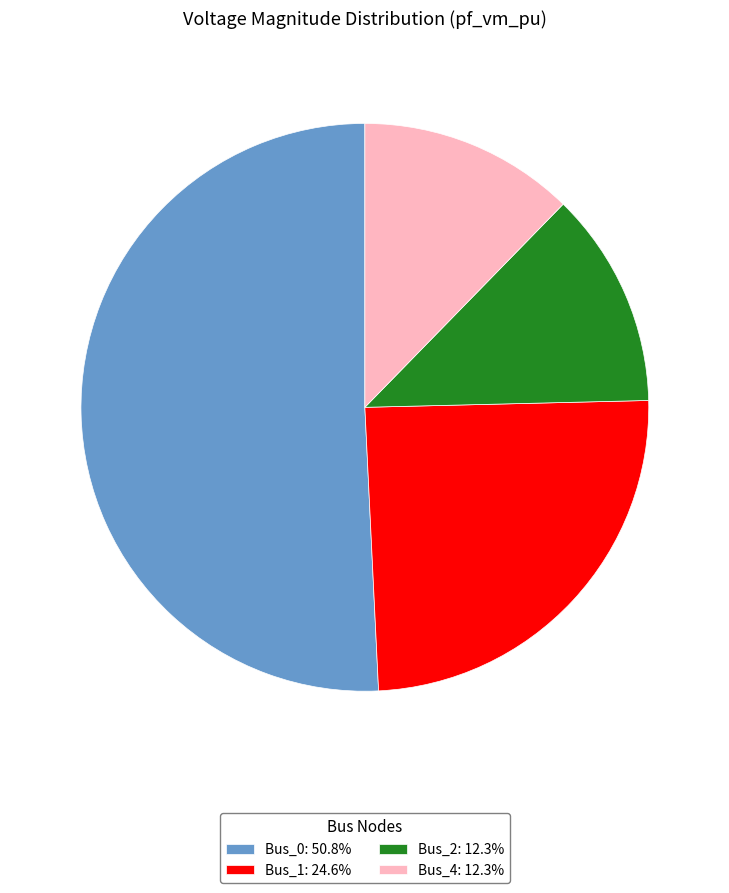

Is there any slice that represents more than half of the pie?

Yes